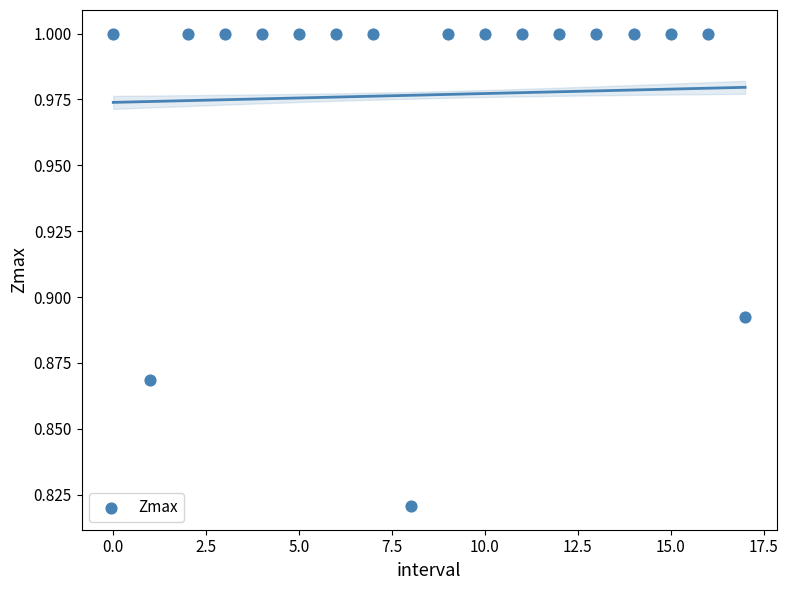

How many points are shown in the scatter plot?

18